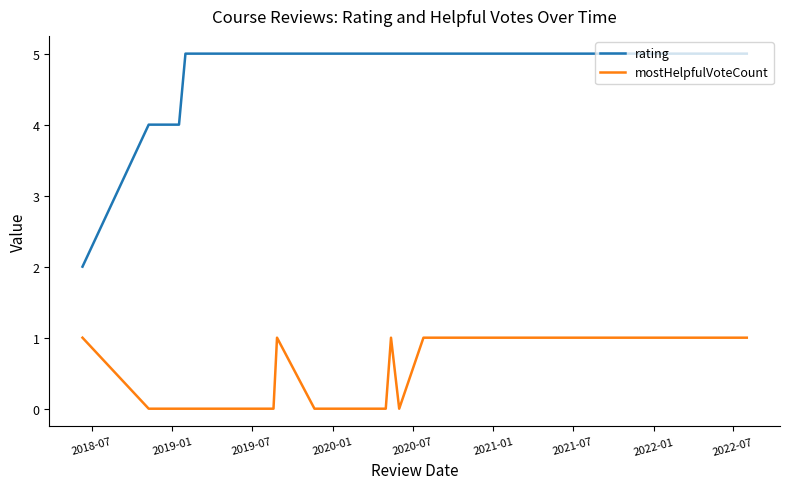

True or false: rating and mostHelpfulVoteCount cross at least once.

False